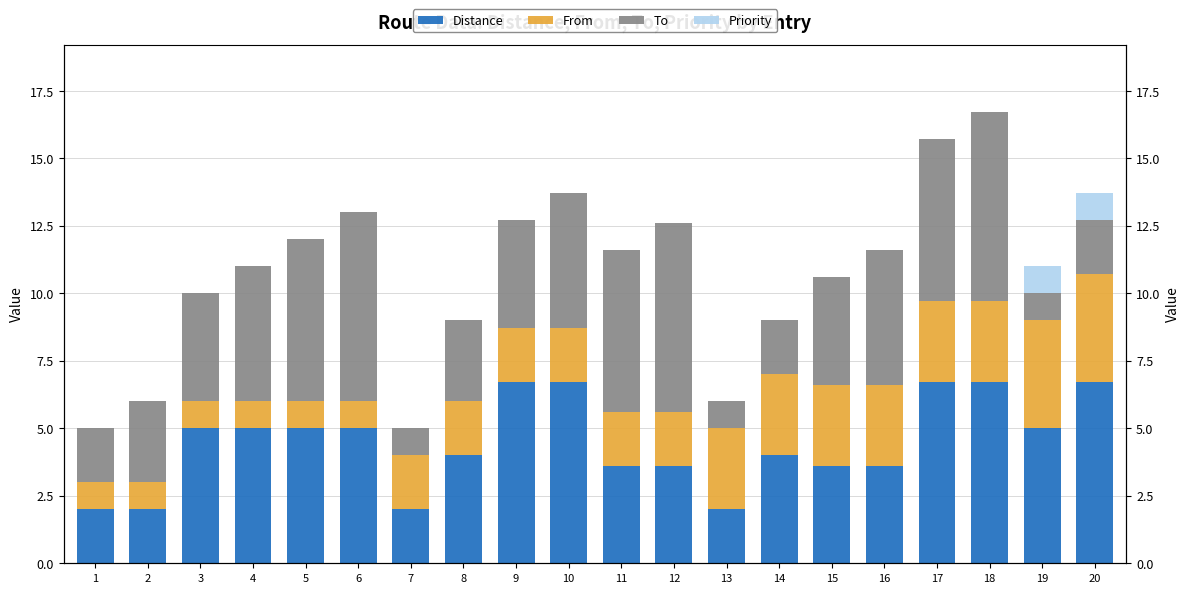

Count the To values in the range 2 to 6.

14